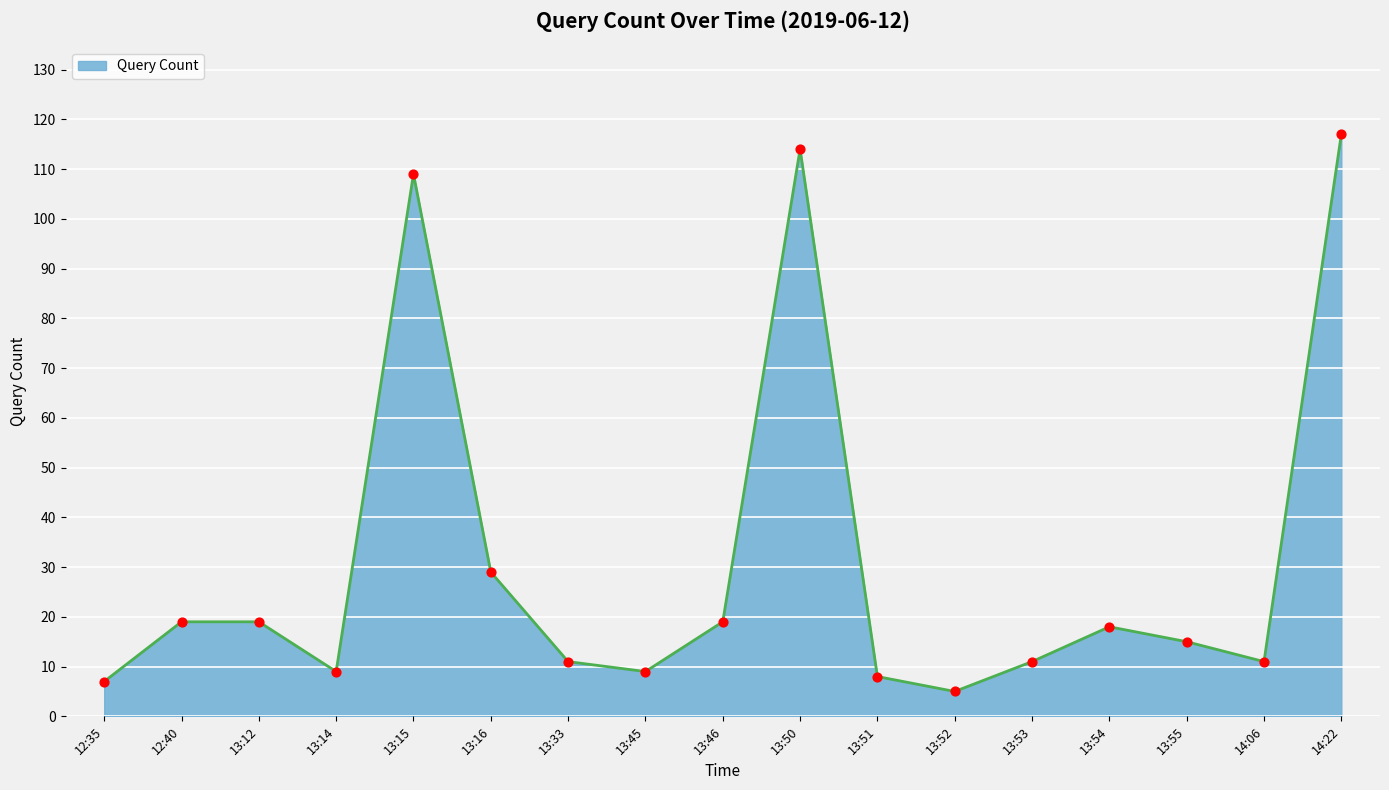

What is the change in value from 13:51 to 13:53?

+3